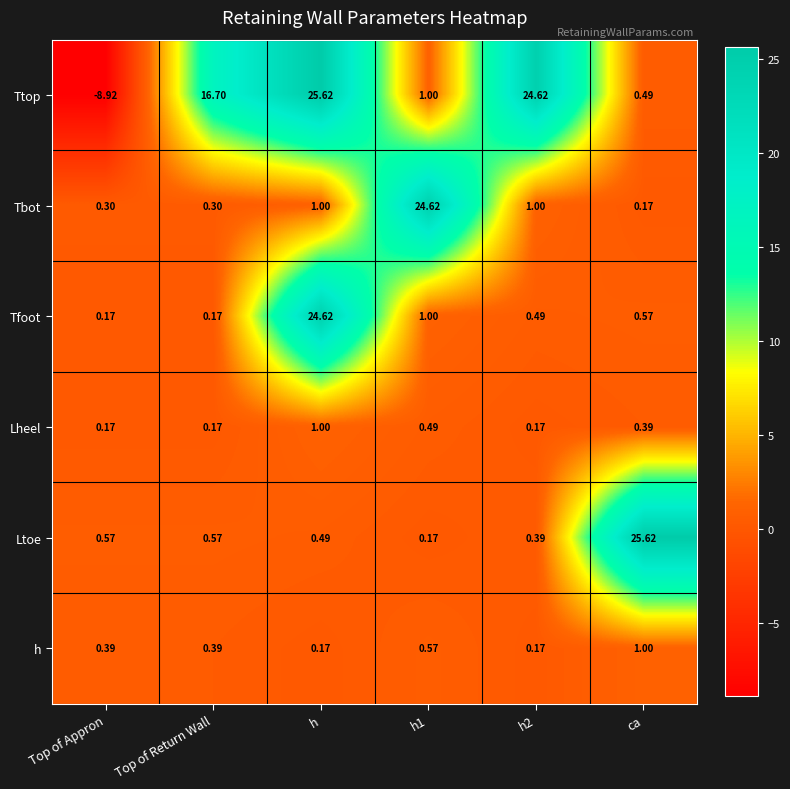

Which series has the largest range (max minus min)?

Ttop